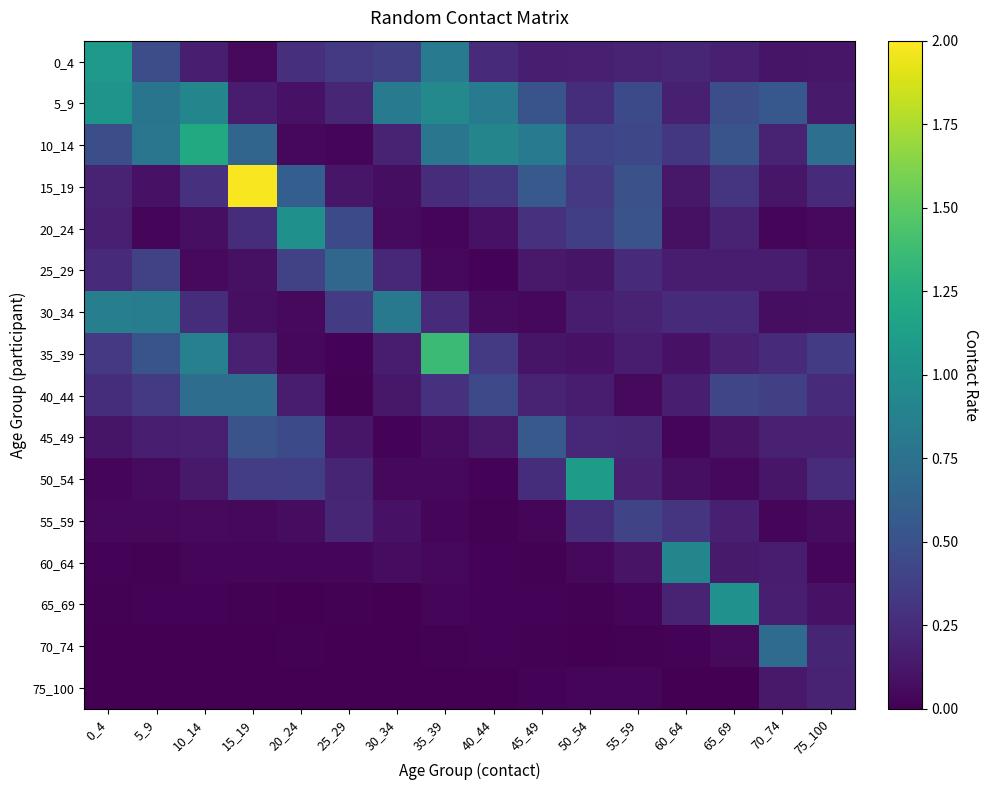

What is the maximum value shown in the chart?

2.0